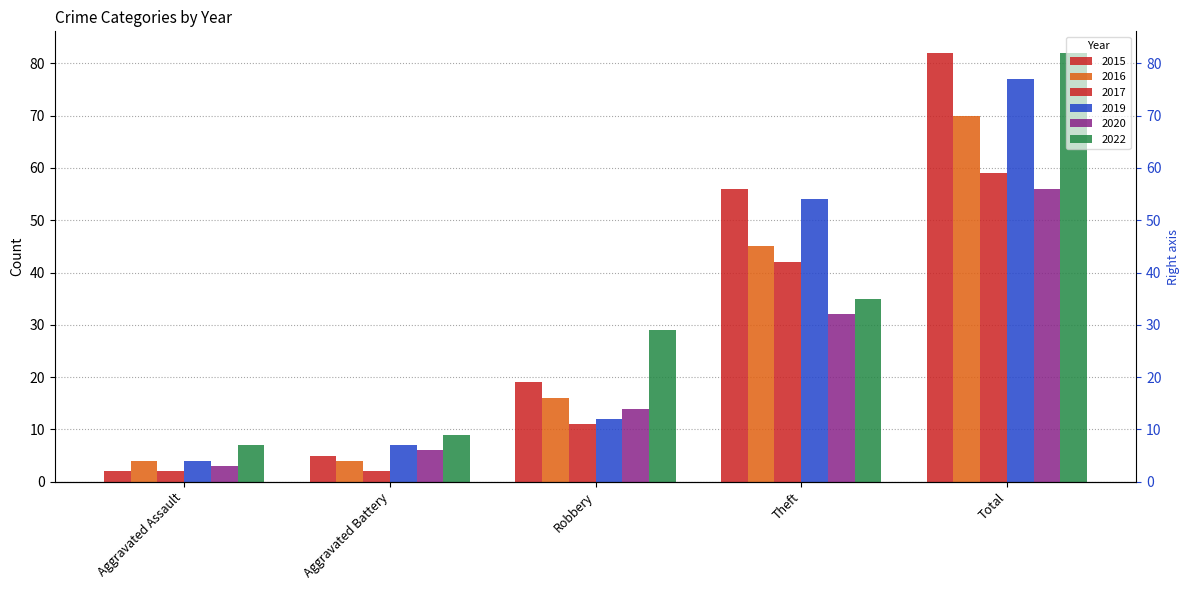

Which series has the largest range (max minus min)?

2015